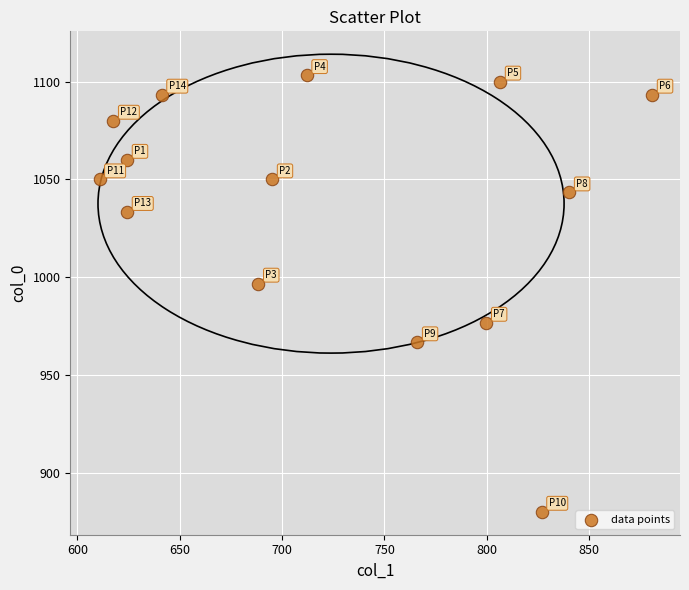

What Y value in the scatter plot is closest to 991?

996.7